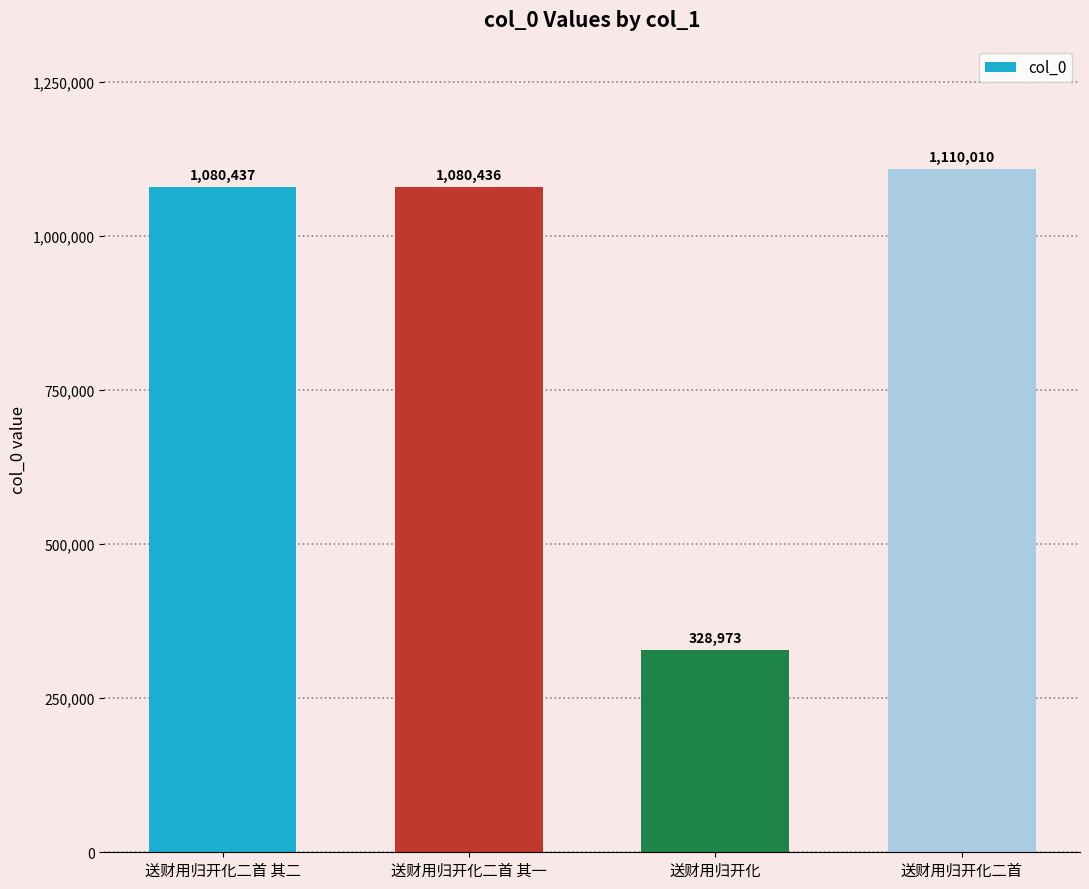

Rank the categories by value from lowest to highest.

送财用归开化, 送财用归开化二首 其一, 送财用归开化二首 其二, 送财用归开化二首